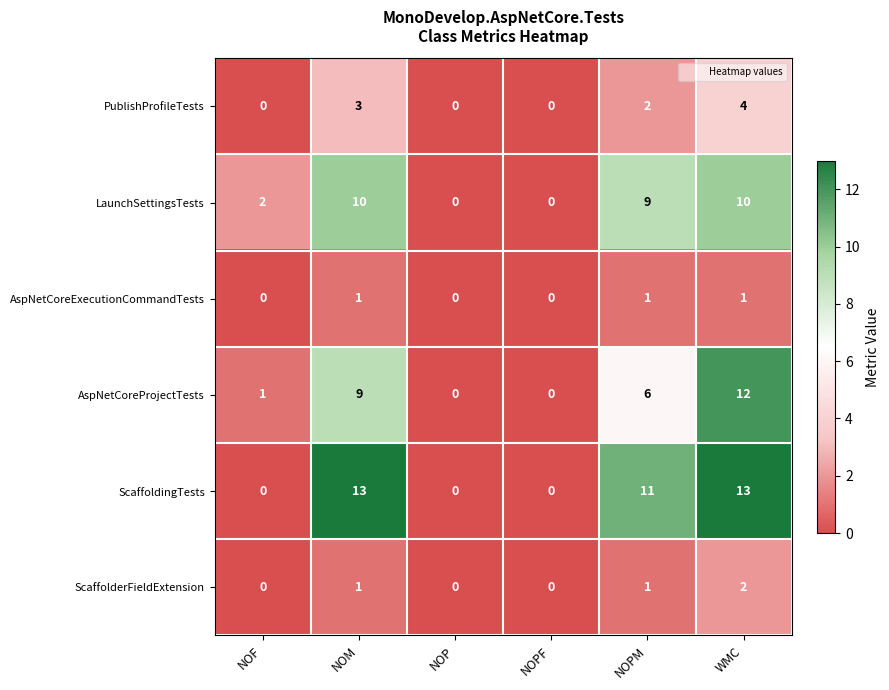

Which series has the widest spread of values?

ScaffoldingTests